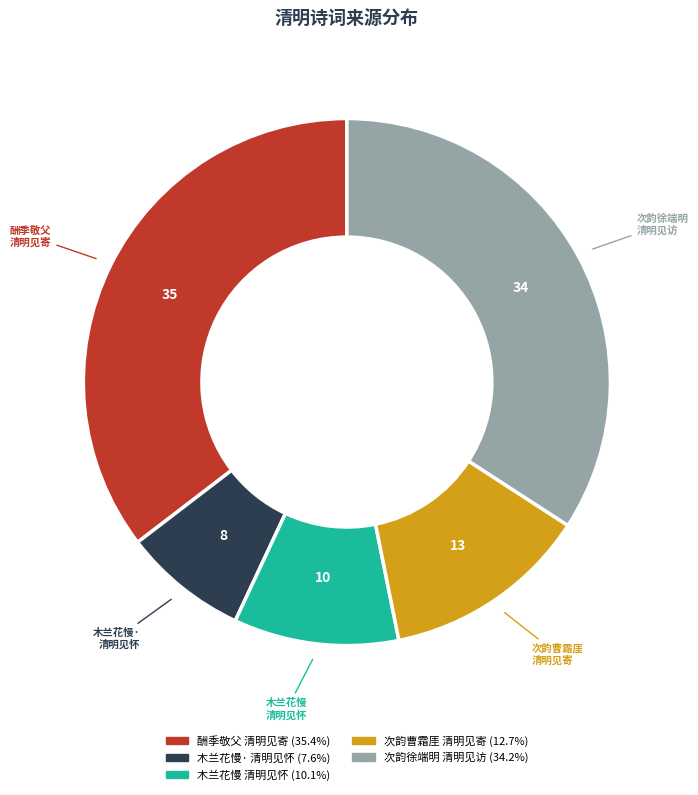

How many slices are in this pie chart?

5